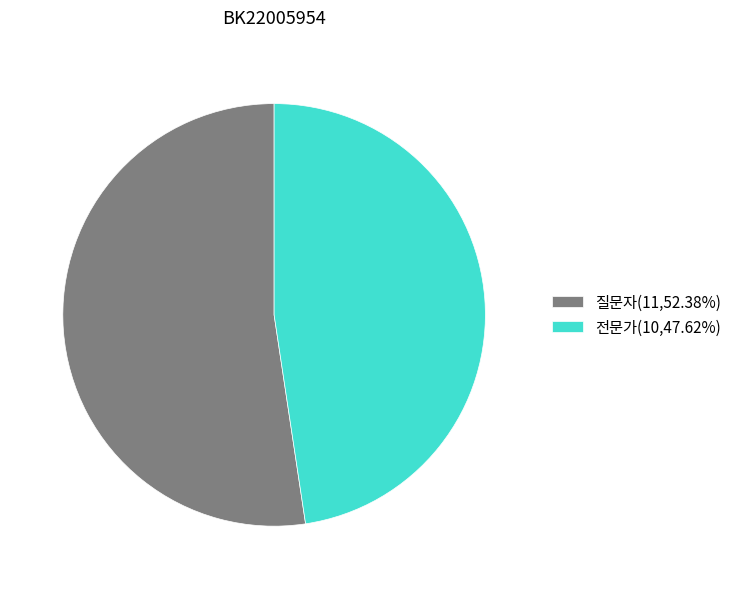

Does 질문자 account for over 50% of the chart?

Yes